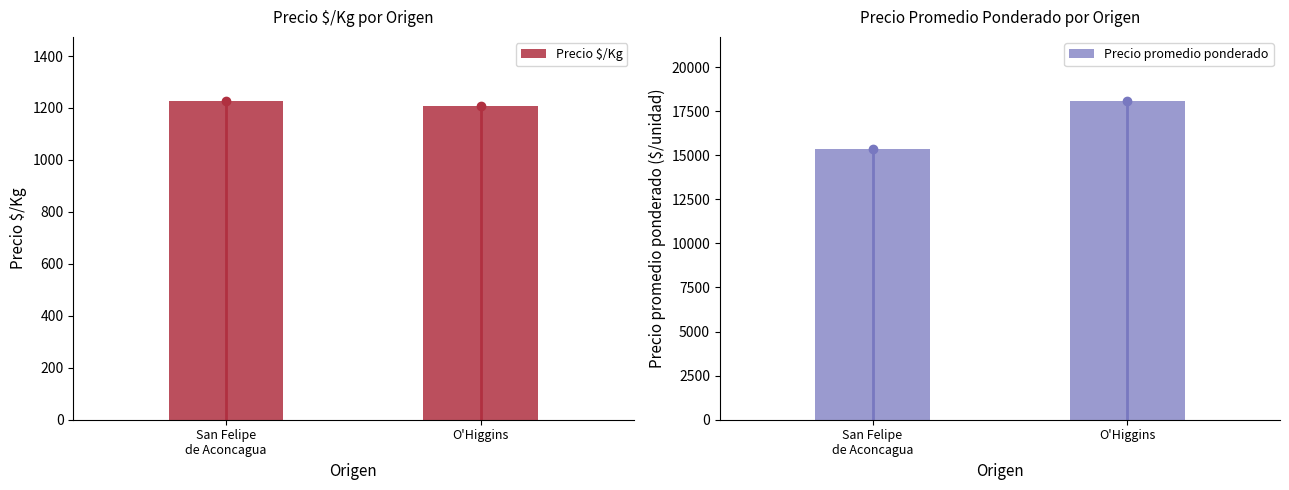

Are the bars horizontal?

No